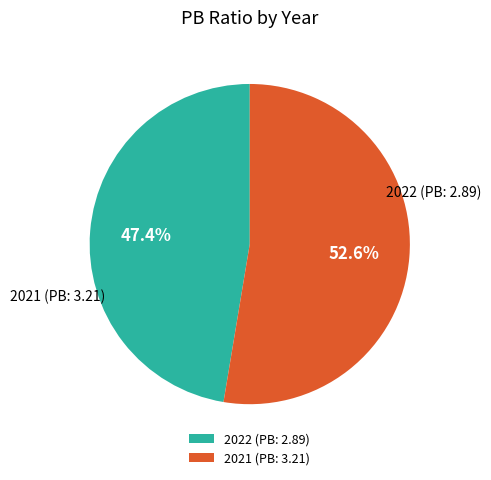

Rank the categories by value from highest to lowest.

2021 (PB: 3.21), 2022 (PB: 2.89)